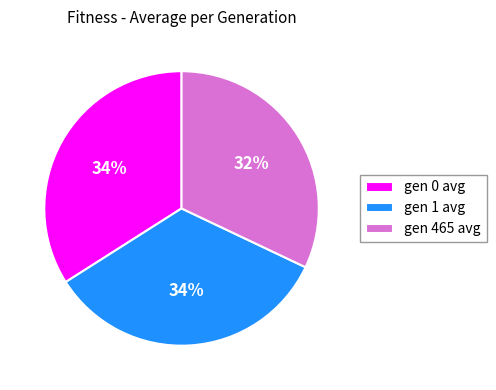

Which has a higher value, gen 1 avg or gen 465 avg?

gen 1 avg